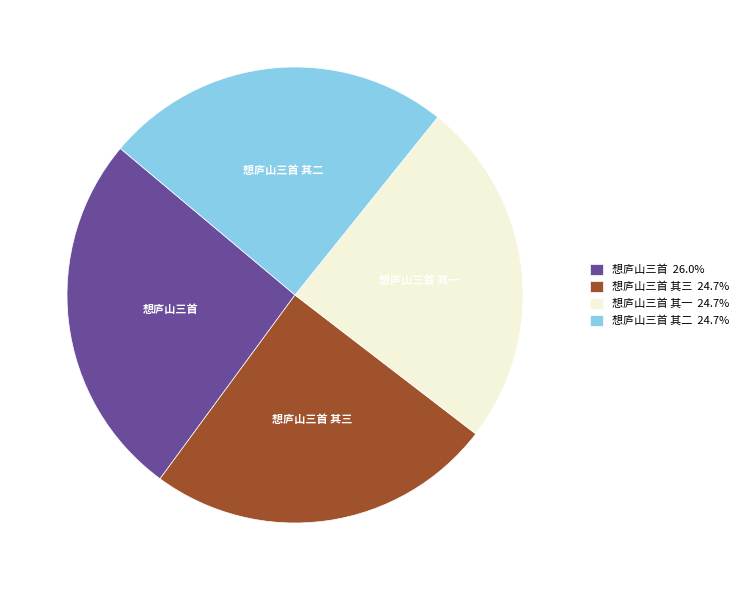

Between 想庐山三首 and 想庐山三首 其三, which is larger?

想庐山三首